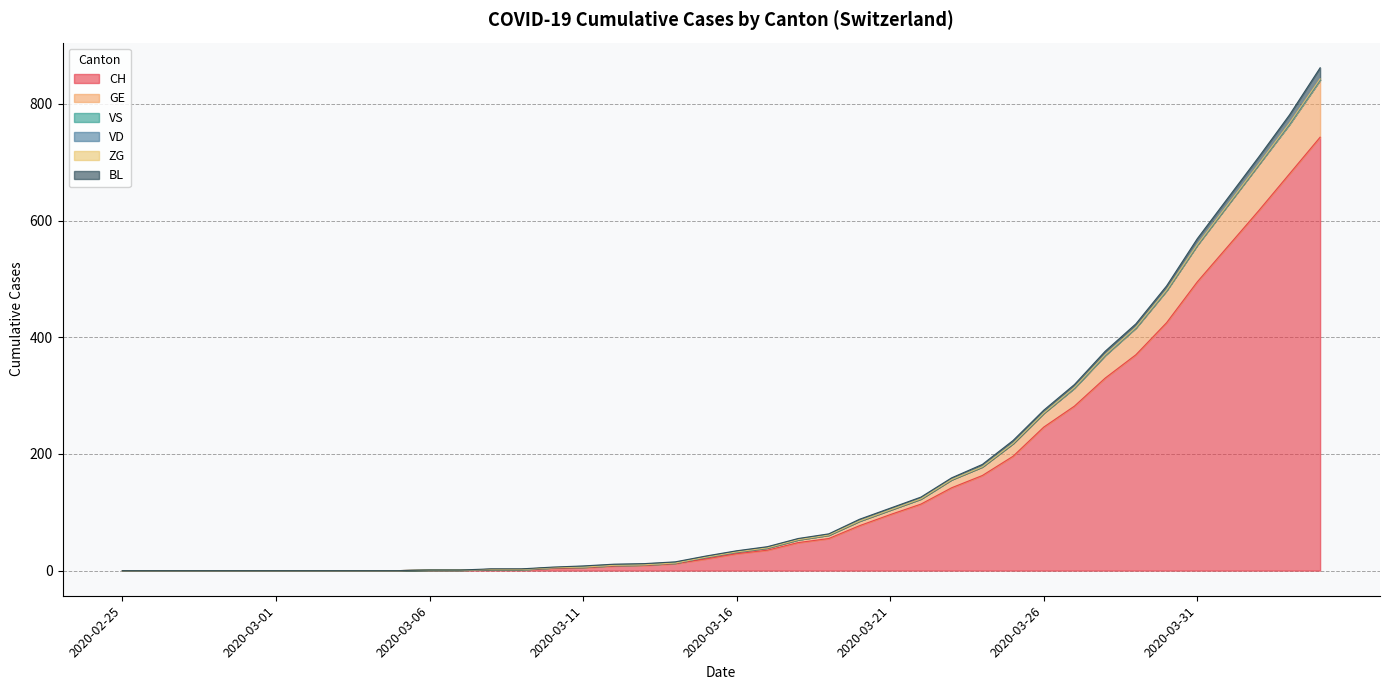

How many data points in GE are above 3?

19